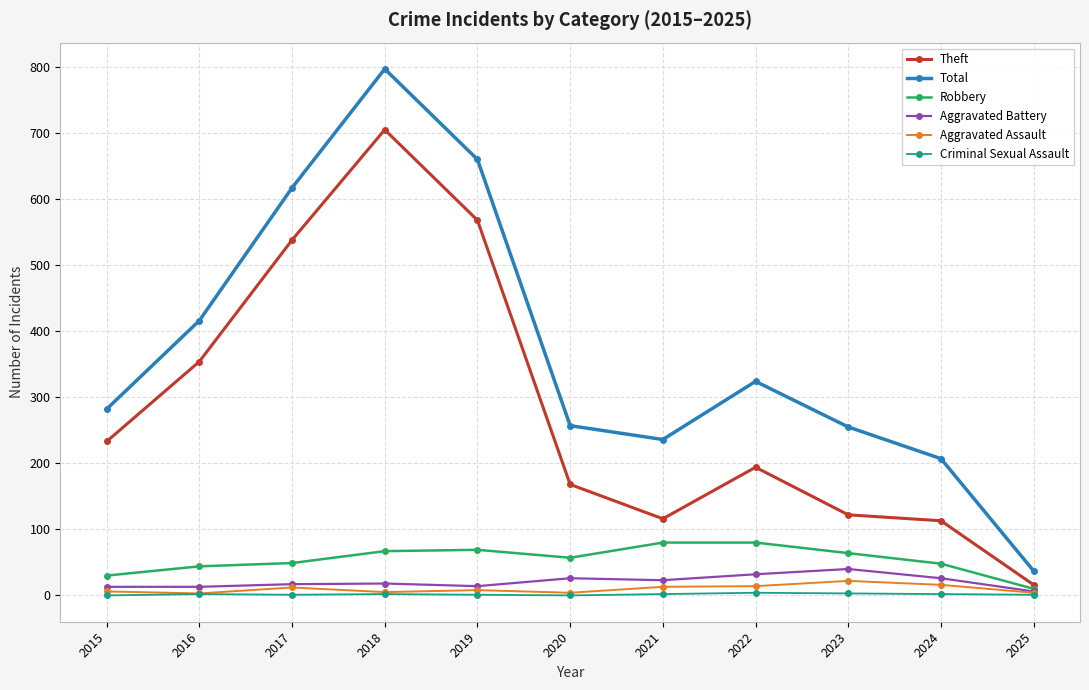

What is the difference between the Aggravated Battery values at 2019 and 2024?

12